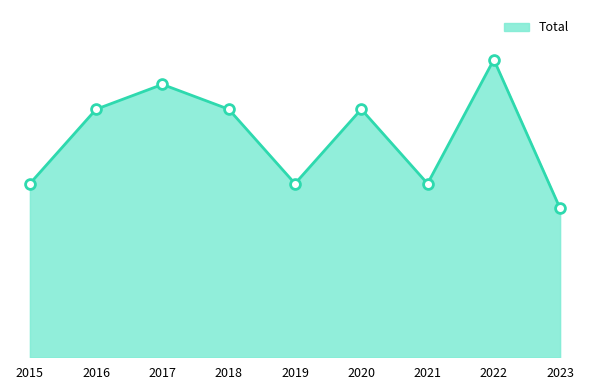

Does the chart have visible grid lines?

No